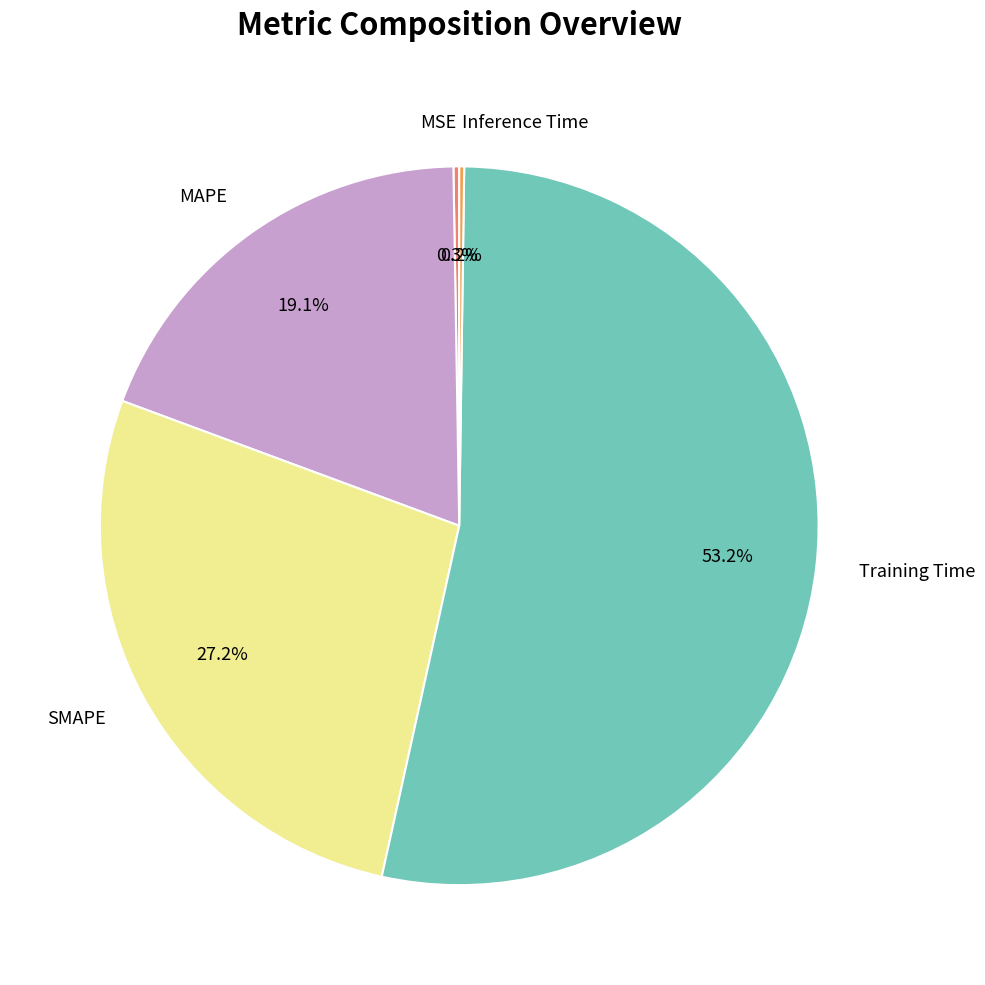

Which category has the biggest portion of the pie?

Training Time